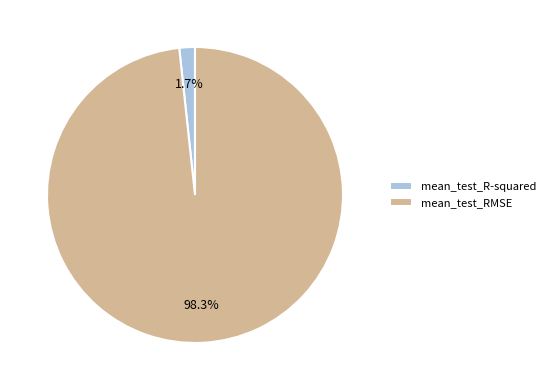

Count the number of slices in the pie.

2